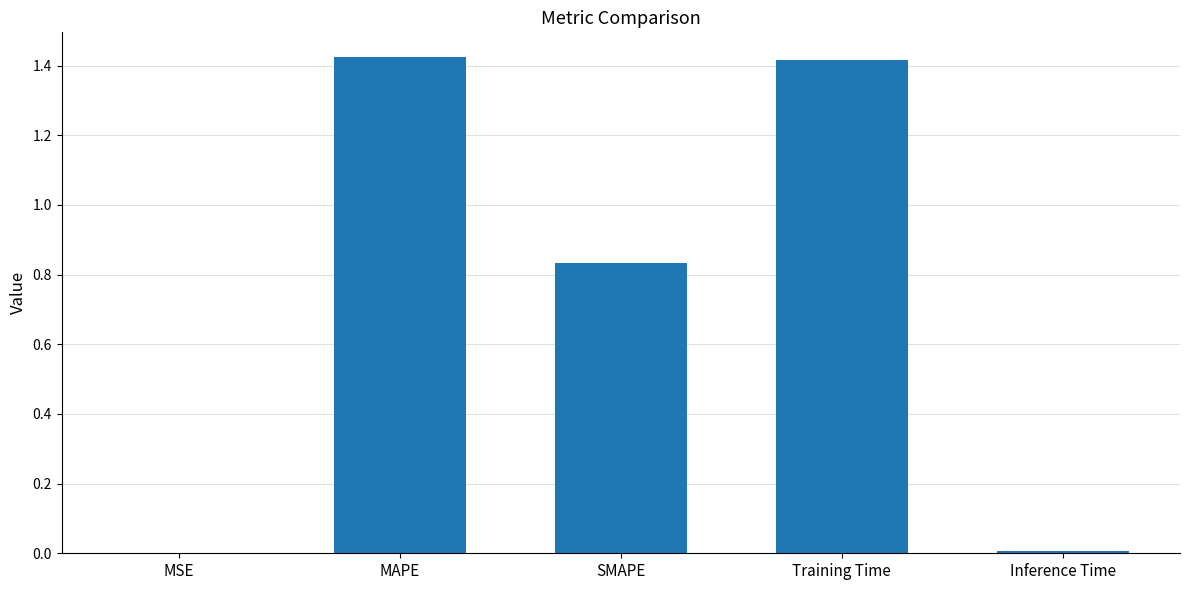

What is the sum of all values?

3.7